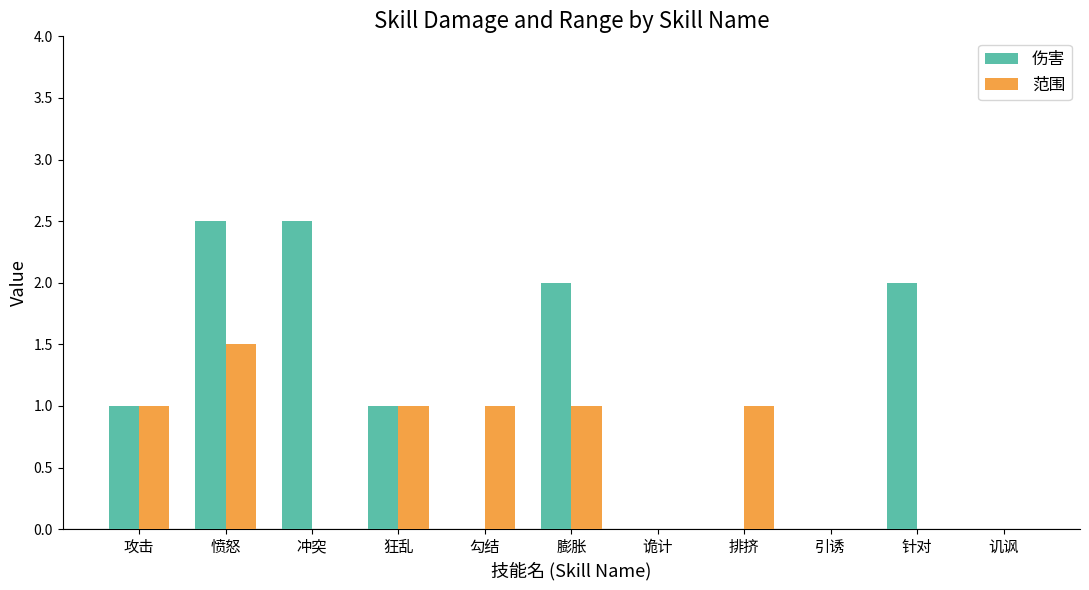

Is the value of 范围 at 排挤 greater than the value of 伤害 at 膨胀?

No